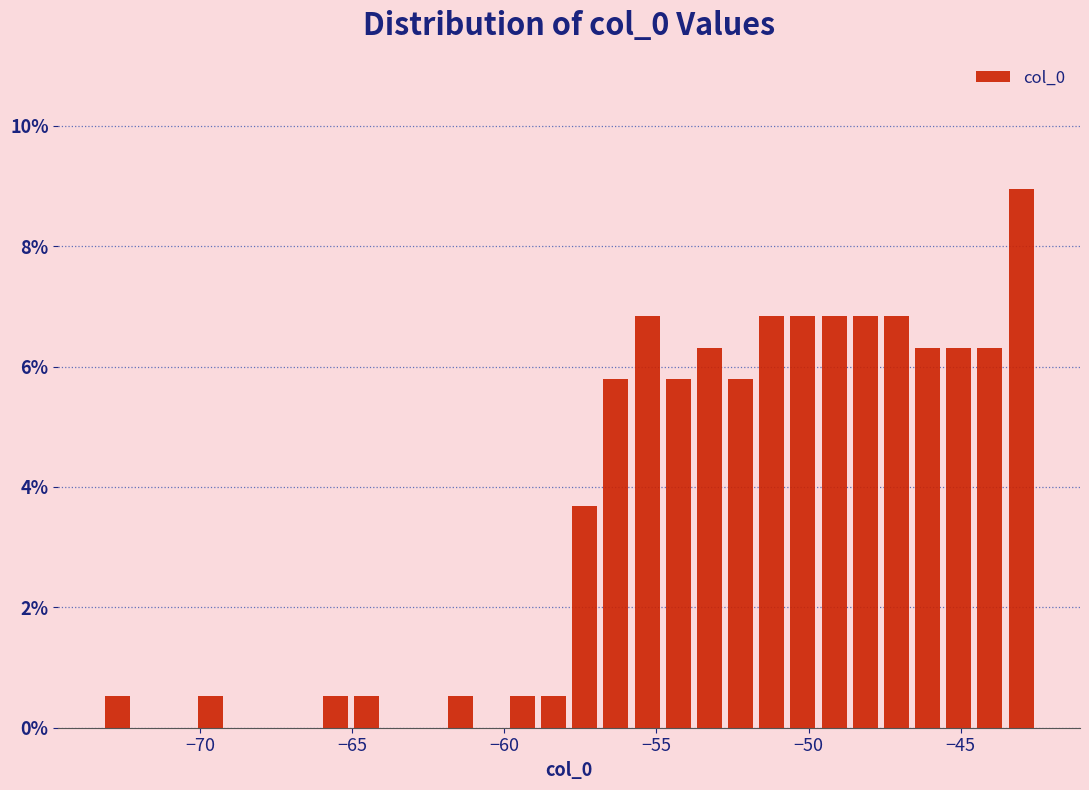

Read against the x-axis, roughly where is the centre of the tallest bar?

-43.0